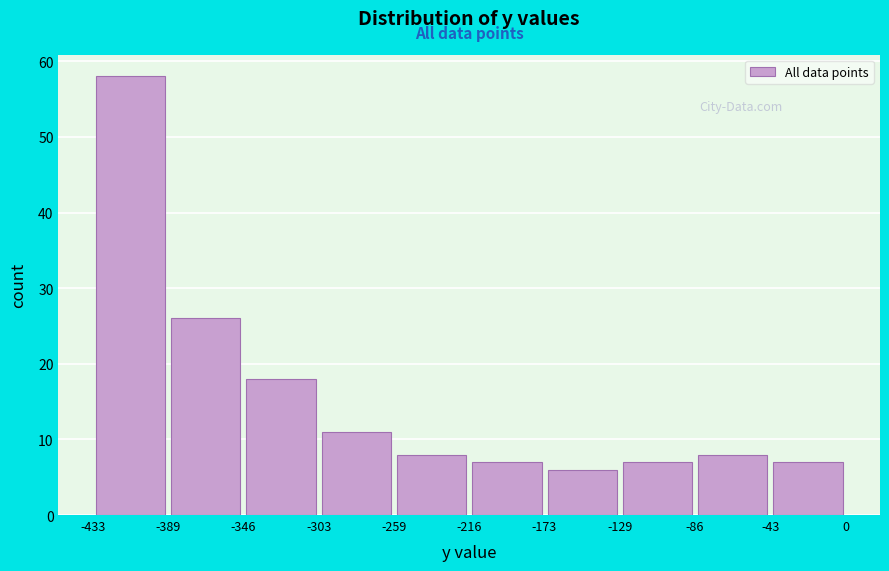

Reading left to right, list every bar in this chart as the range it spans on the x-axis followed by its height. The values are not printed on the chart, so give them approximately, as read against the axis.

-433 to -389: 58
-389 to -346: 26
-346 to -303: 18
-303 to -259: 11
-259 to -216: 8
-216 to -173: 7
-173 to -129: 6
-129 to -86: 7
-86 to -43: 8
-43 to 0: 7